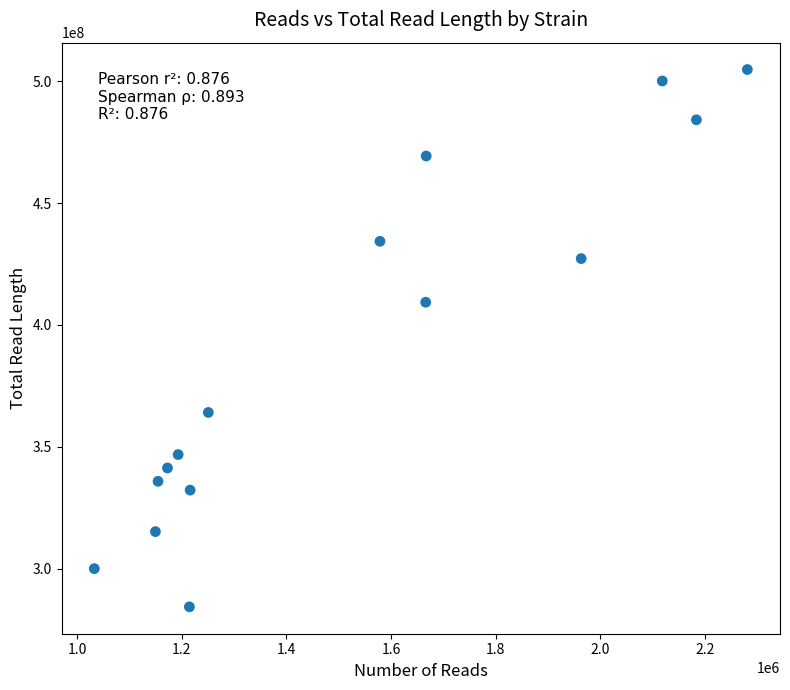

What Y value in the scatter plot is closest to 394569283?

409339981